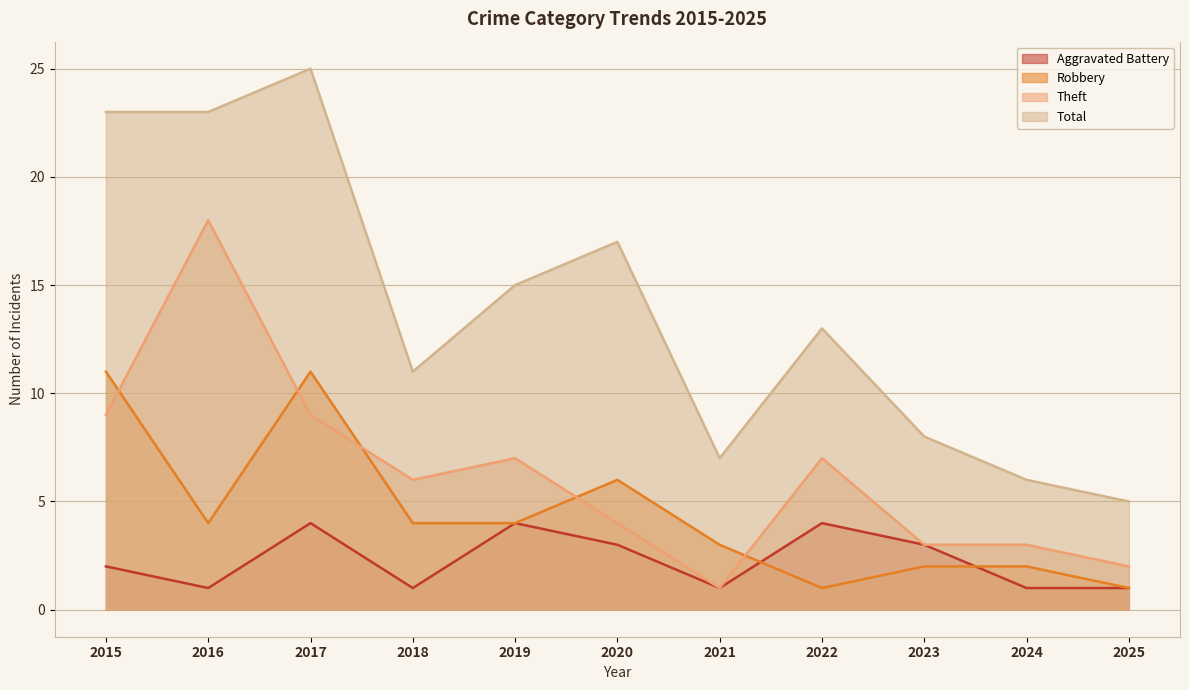

What are all the series names shown in the legend?

Aggravated Battery, Robbery, Theft, Total